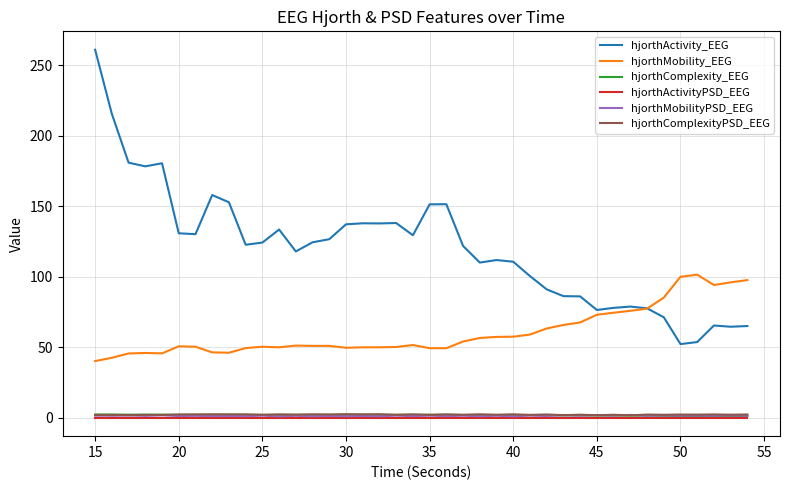

How many series are shown in this chart?

6